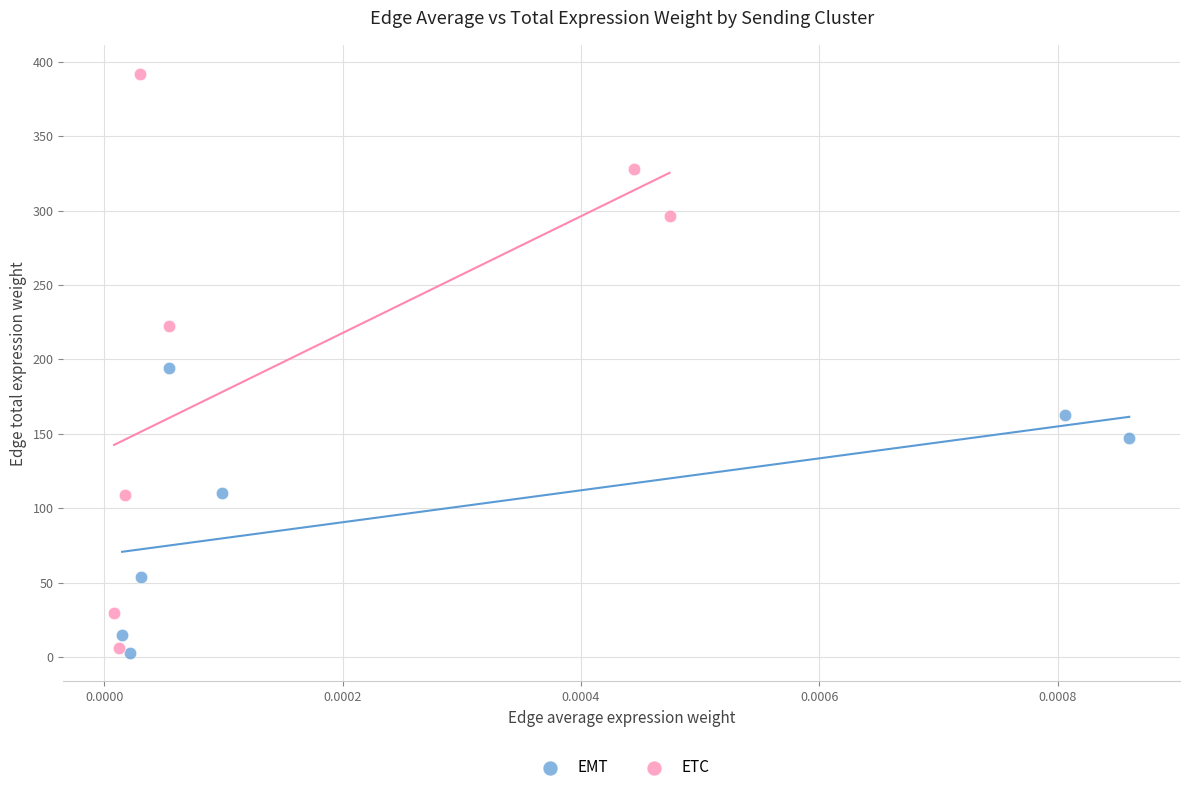

Which series reaches the maximum Y coordinate?

ETC